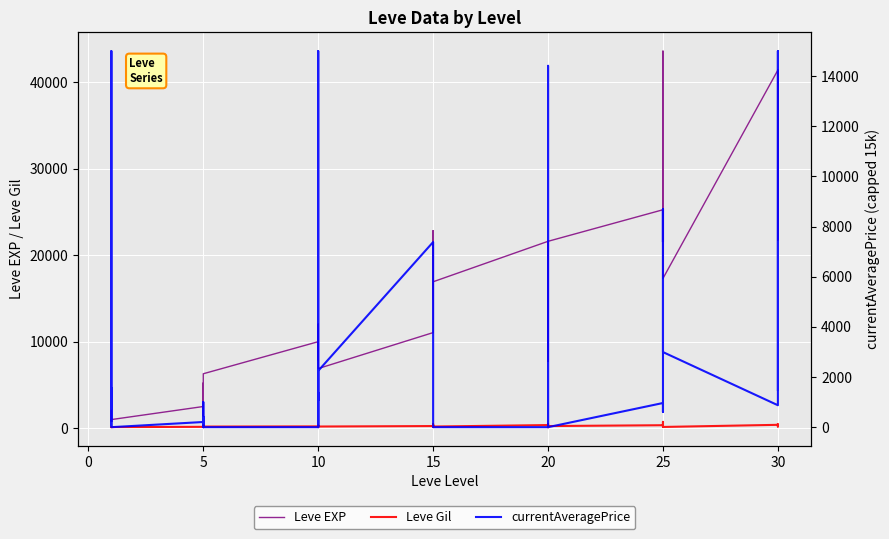

Between 5 and 20, which is larger?

20